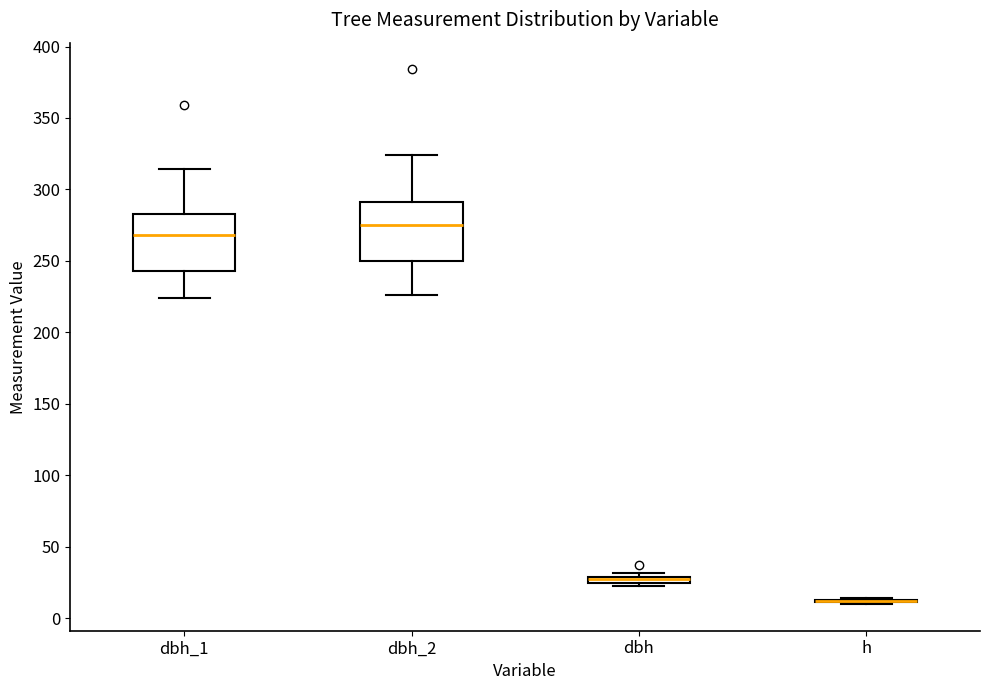

Where is the upper edge of the box for dbh on the y-axis? The values are not printed on the chart, so give them approximately, as read against the axis.

30